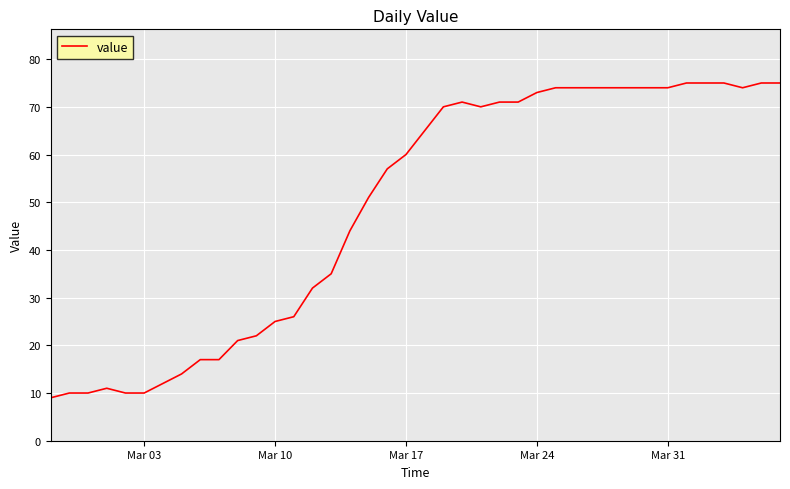

What is the maximum value shown in the chart?

75